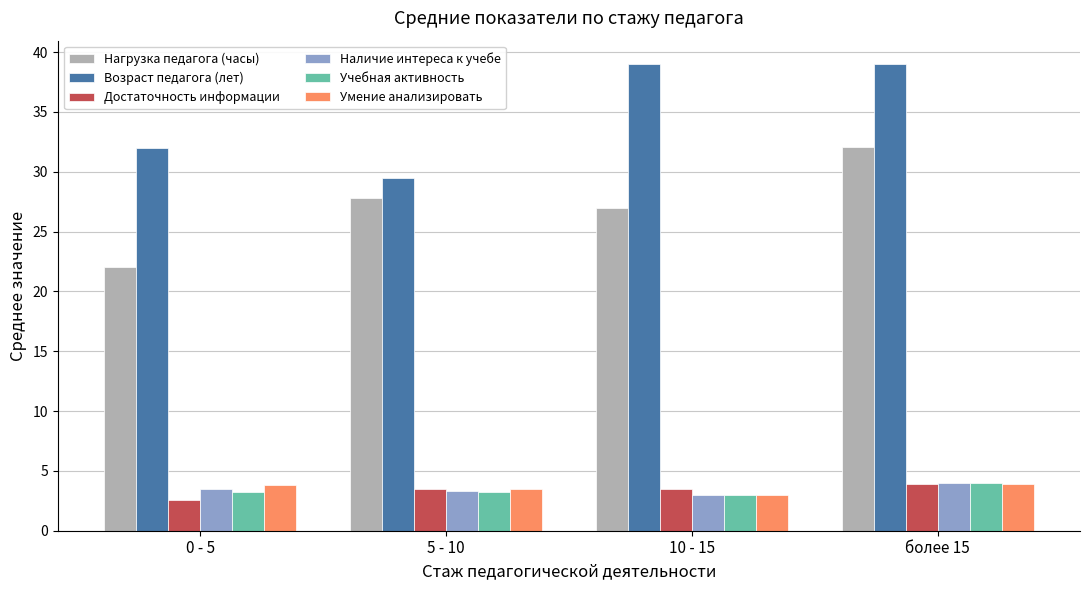

What is the maximum value shown in the chart?

39.0